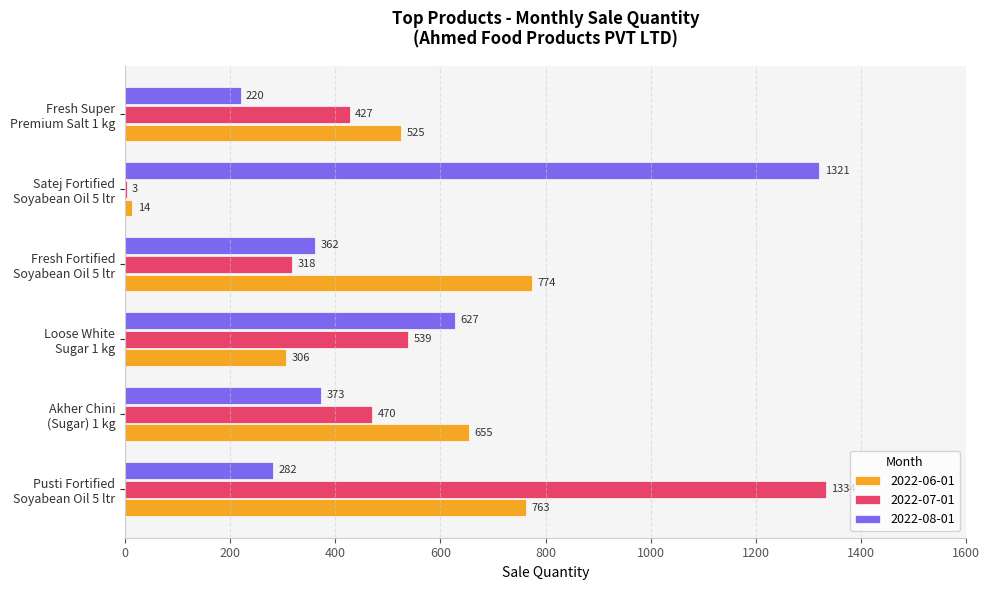

Which series has the largest total across all categories?

2022-08-01